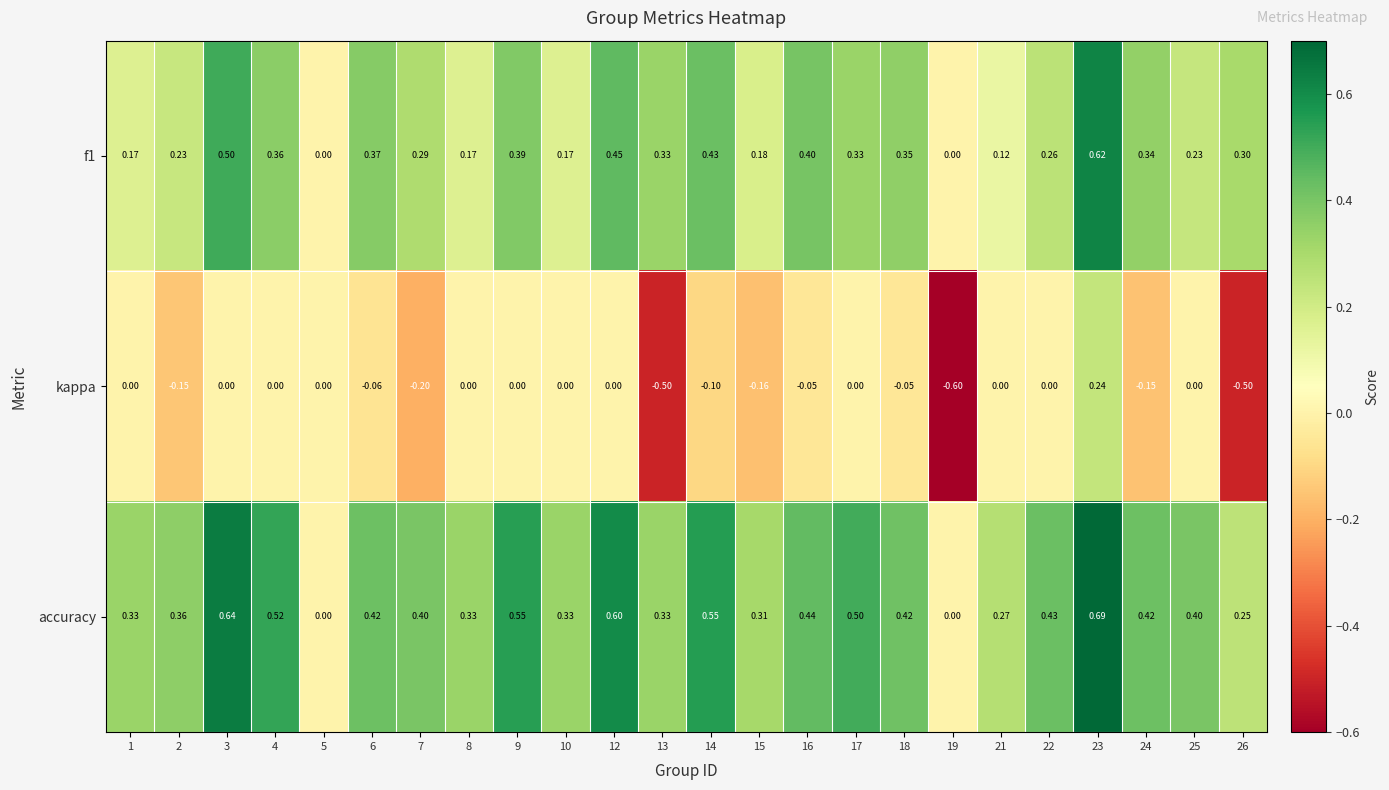

Which series has the largest total across all categories?

accuracy